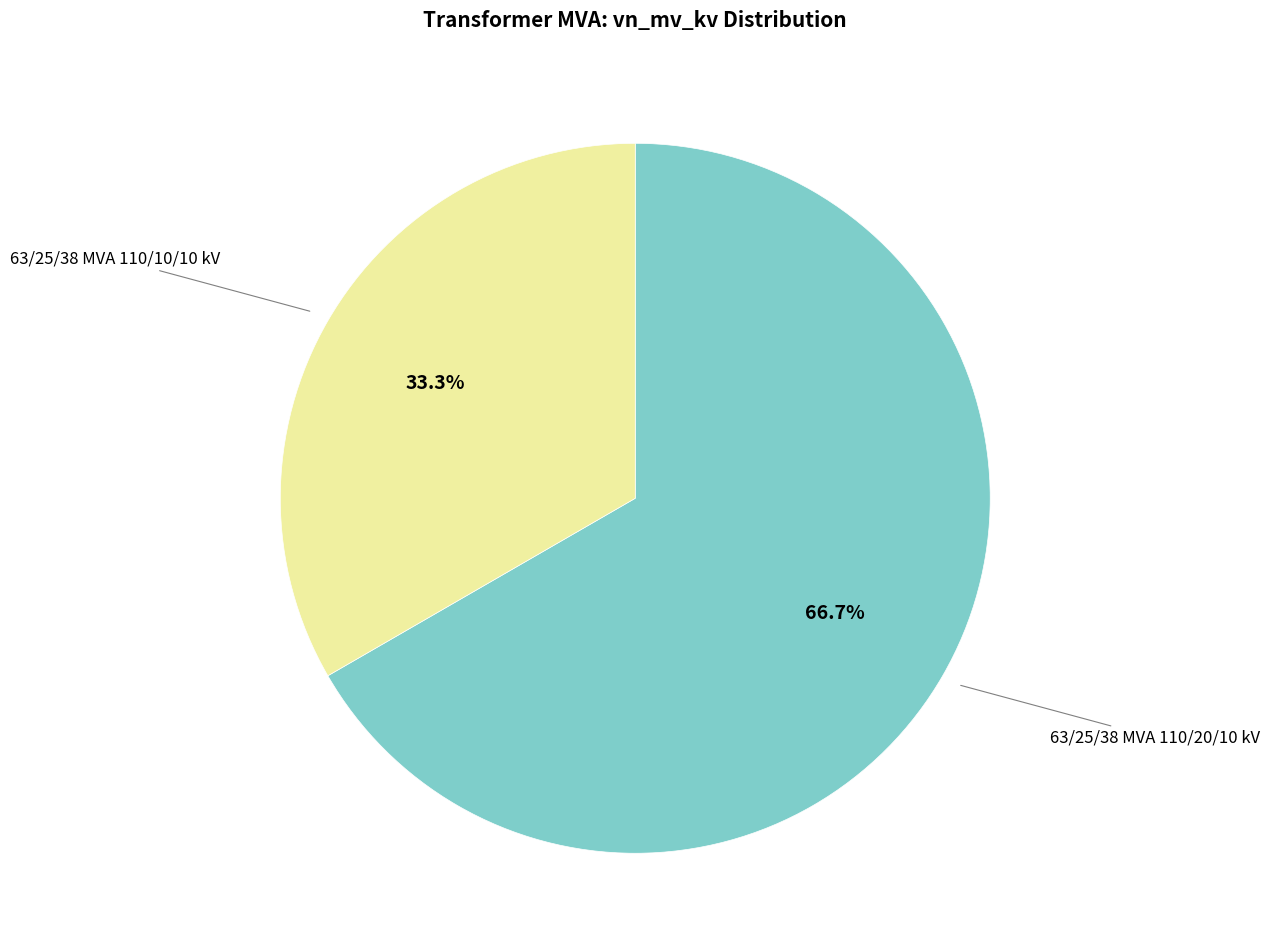

How many segments does this pie chart have?

2